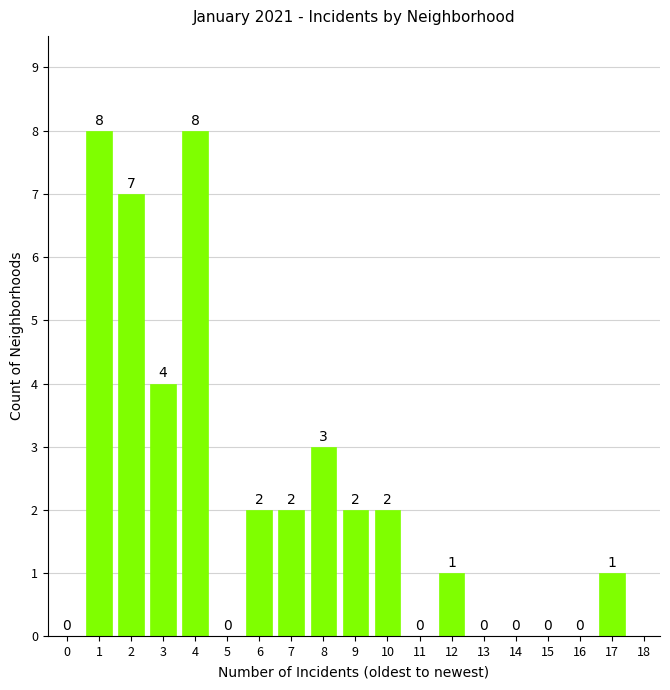

Reading right to left, what are all the values shown in this chart?

17=1	16=0	15=0	14=0	13=0	12=1	11=0	10=2	9=2	8=3	7=2	6=2	5=0	4=8	3=4	2=7	1=8	0=0